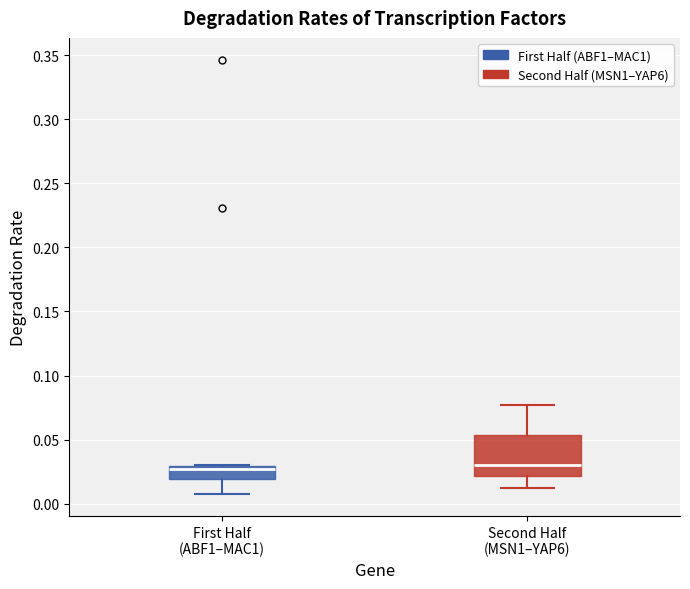

Reading left to right, read every box against the y-axis: the position of its median line, the range the box covers, and the ends of its whiskers. The values are not printed on the chart, so give them approximately, as read against the axis.

First Half (ABF1–MAC1): median 0.025, box 0.020 to 0.030, whiskers 0.005 to 0.030
Second Half (MSN1–YAP6): median 0.030, box 0.020 to 0.055, whiskers 0.015 to 0.075